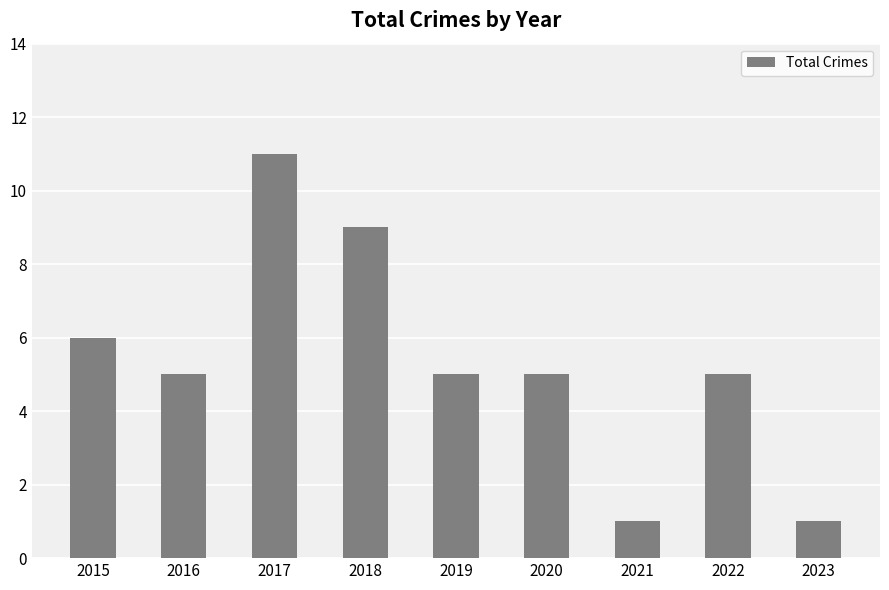

How many bars are there in total?

9